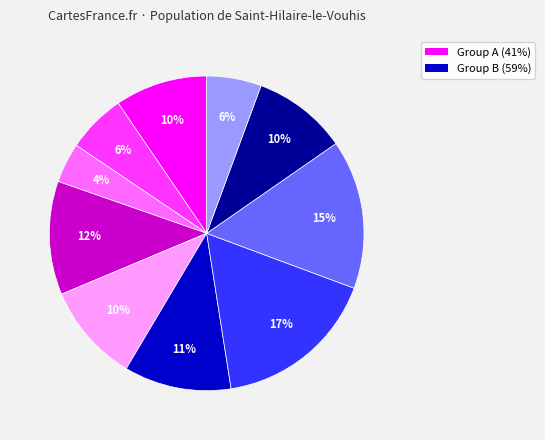

To the nearest percent, what is the average slice percentage?

10%